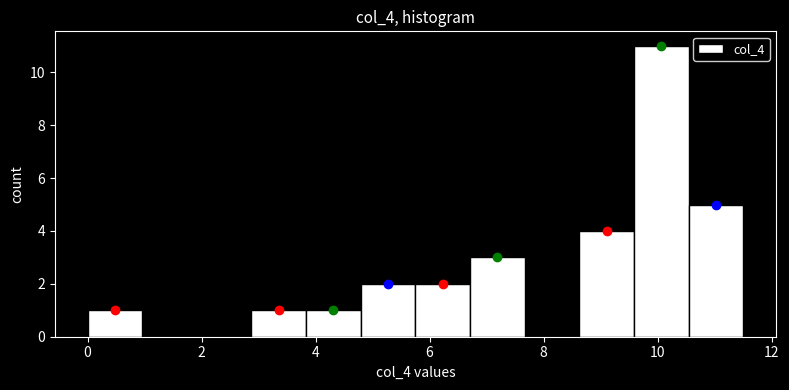

Reading left to right, transcribe this chart: for each bar, give the range it covers on the x-axis and its height. Neither the bar edges nor the heights are printed on the chart, so give them approximately, as read against the axes.

0.0 to 1.0: 1
1.0 to 2.0: 0
2.0 to 2.8: 0
2.8 to 3.8: 1
3.8 to 4.8: 1
4.8 to 5.8: 2
5.8 to 6.8: 2
6.8 to 7.6: 3
7.6 to 8.6: 0
8.6 to 9.6: 4
9.6 to 10.6: 11
10.6 to 11.6: 5